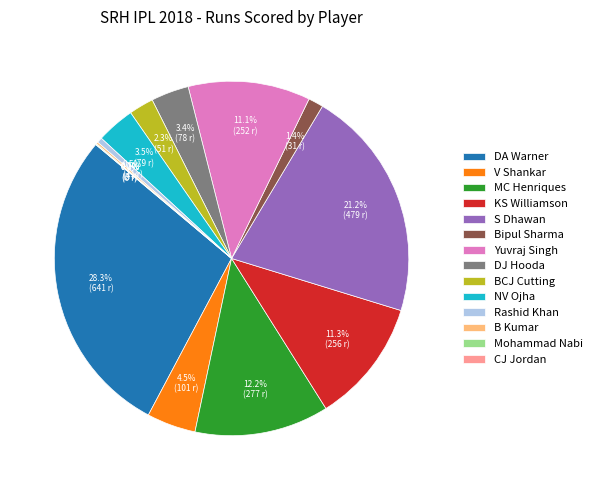

True or false: NV Ojha accounts for 1% of the total.

False